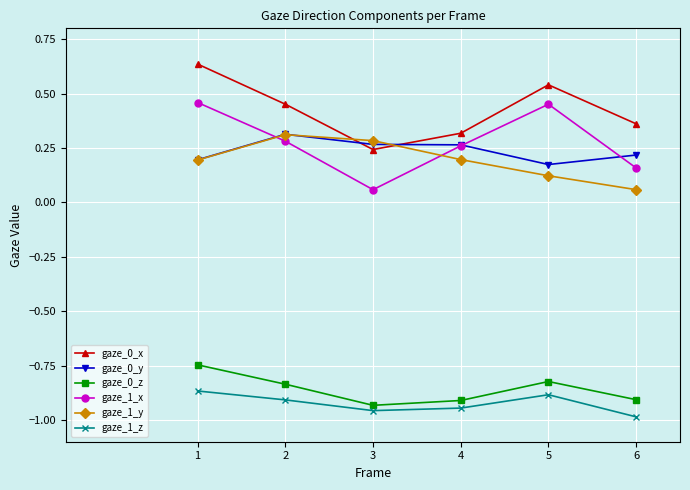

True or false: gaze_0_x has more than 1 interior local peaks.

False